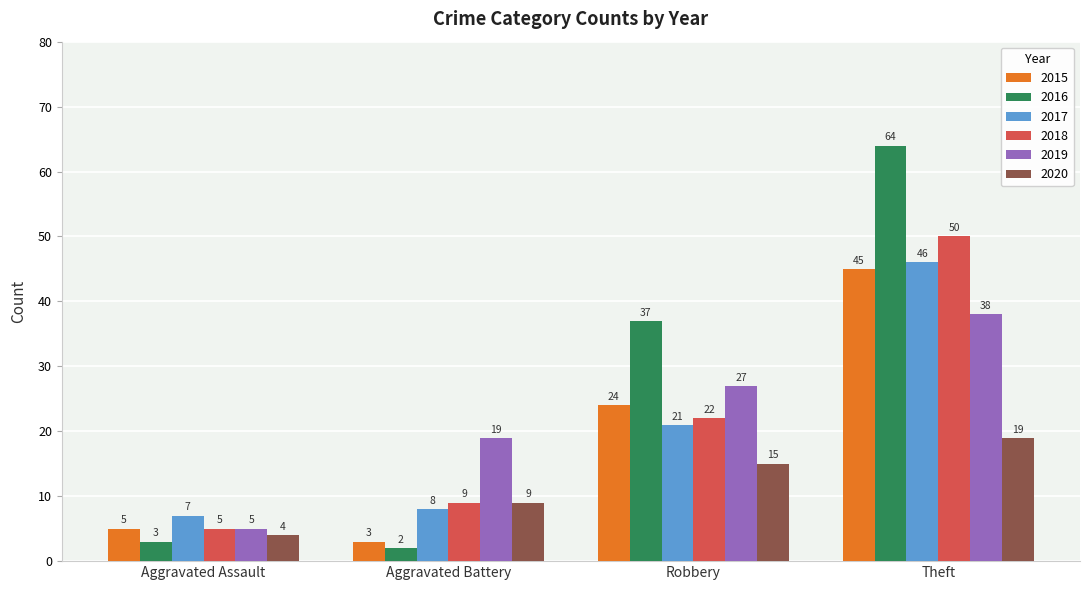

At which label does 2019 reach its peak?

Theft